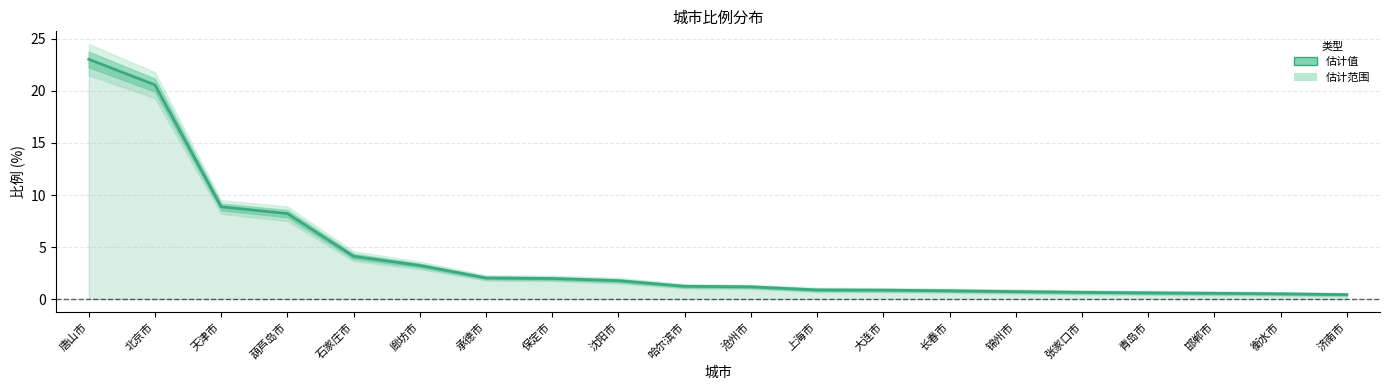

At which label is the value closest to 11?

天津市